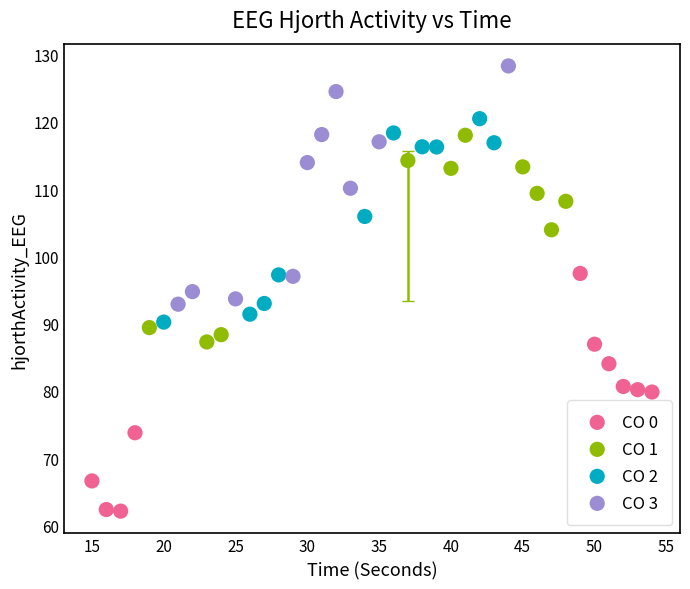

Which series reaches the minimum Y coordinate?

CO 0